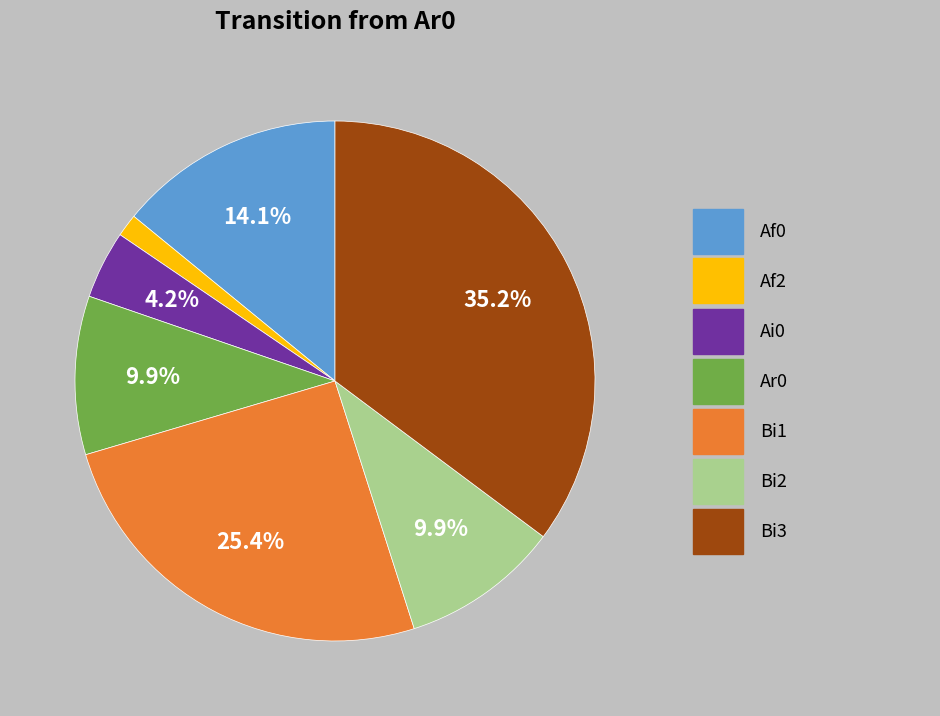

Count the number of slices in the pie.

7